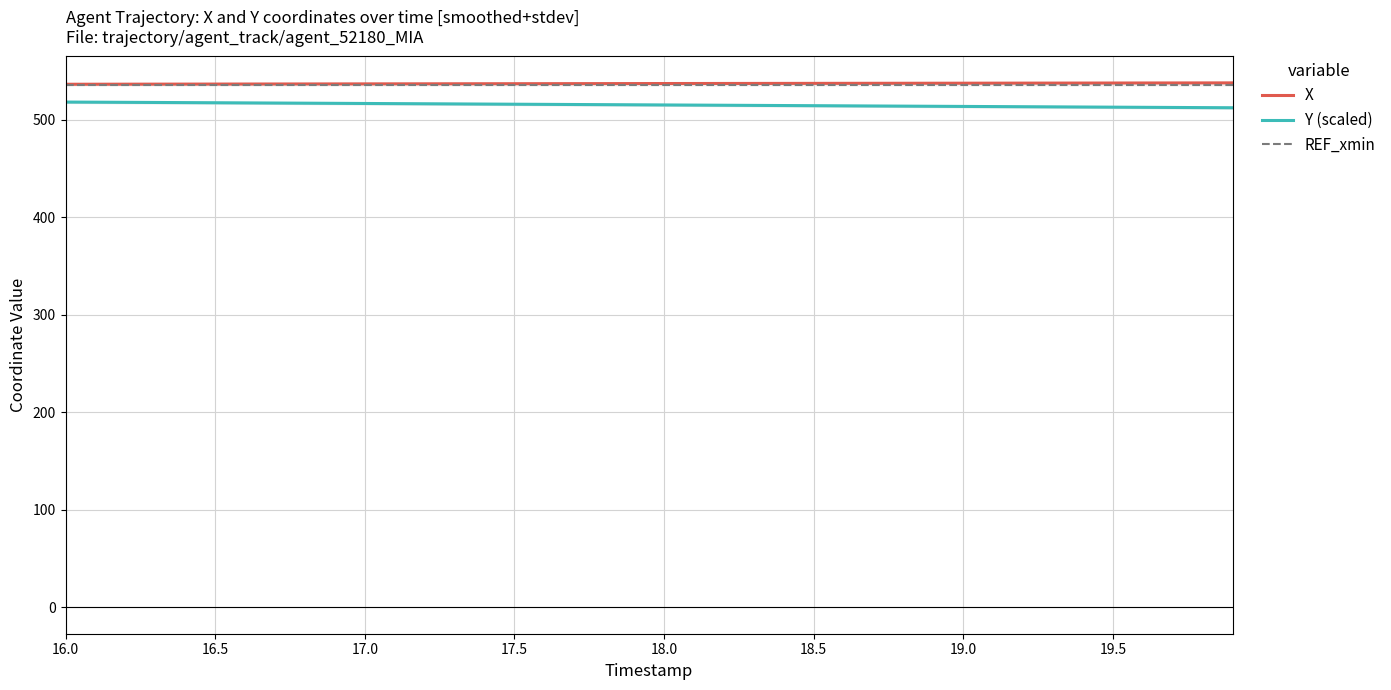

Which category has the highest value in the REF_xmin series?

16.0